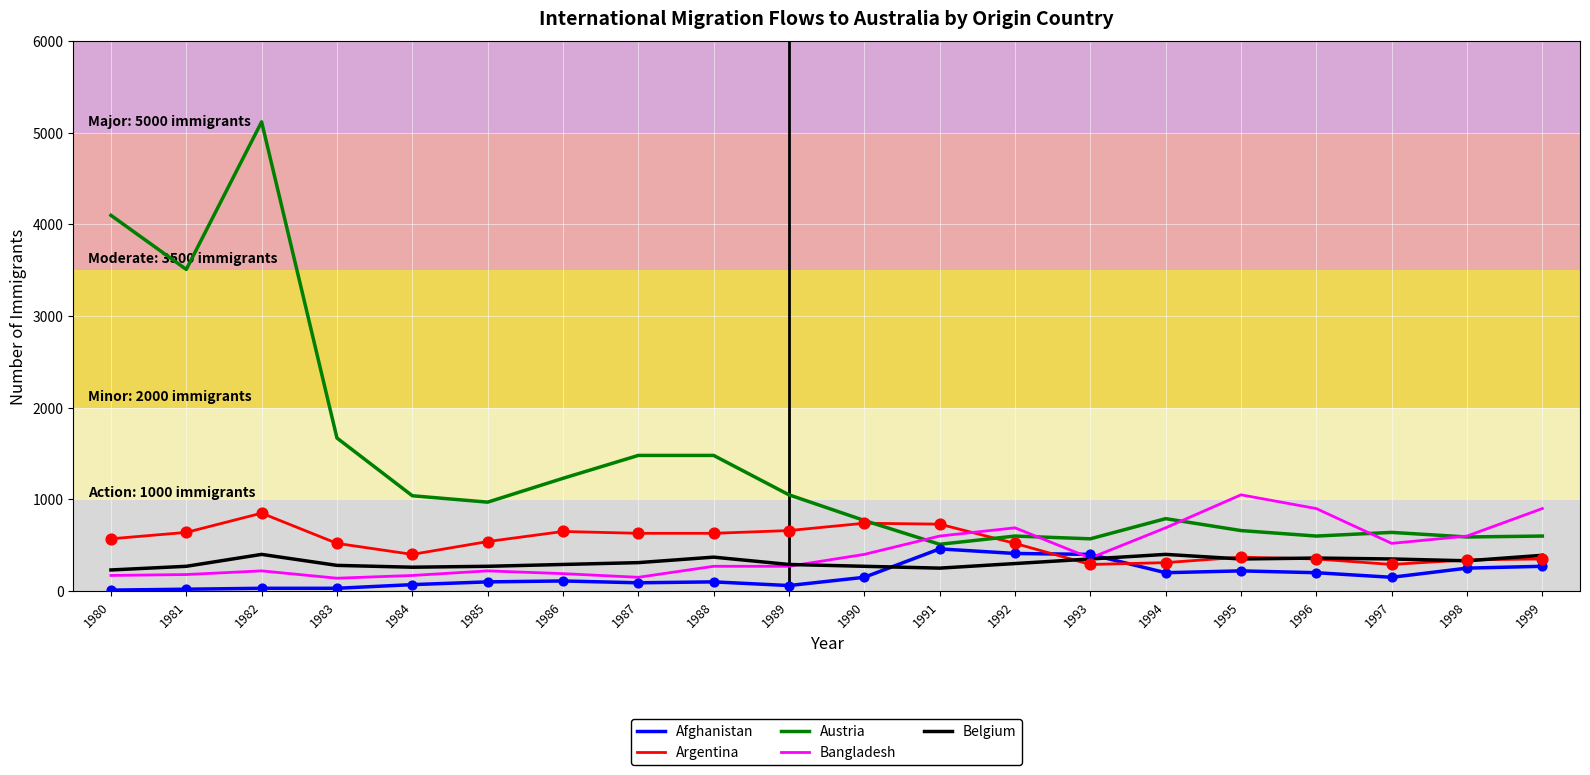

At how many categories does at least one series exceed 4601?

1